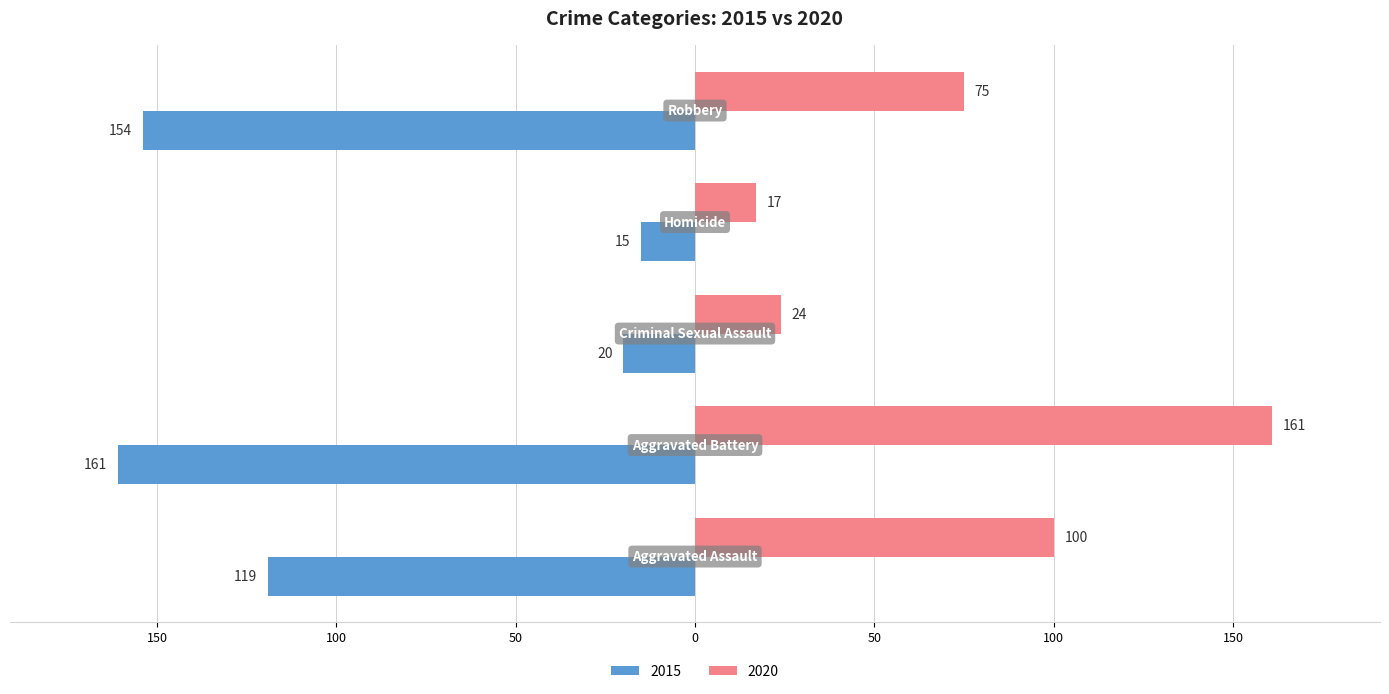

What are all the series names shown in the legend?

2015, 2020